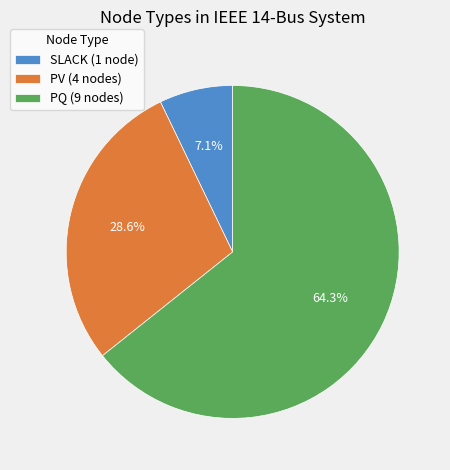

Approximately how many times larger is the value at PV (4 nodes) compared to SLACK (1 node)?

4.0